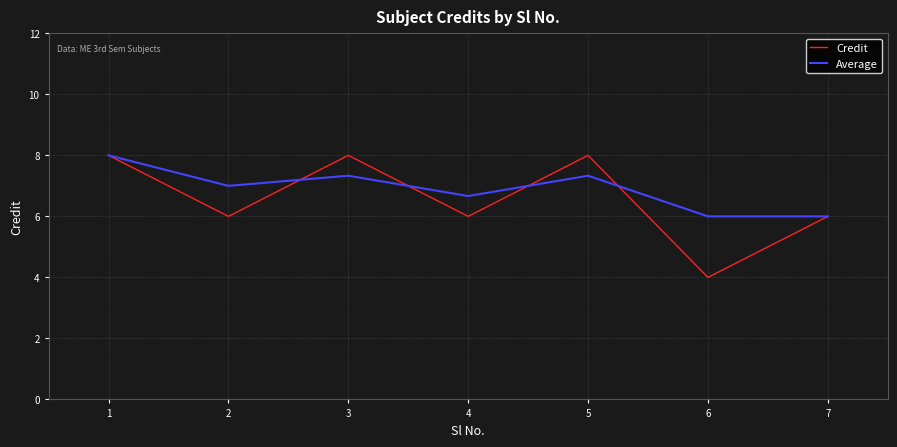

At how many categories does at least one series exceed 4?

7